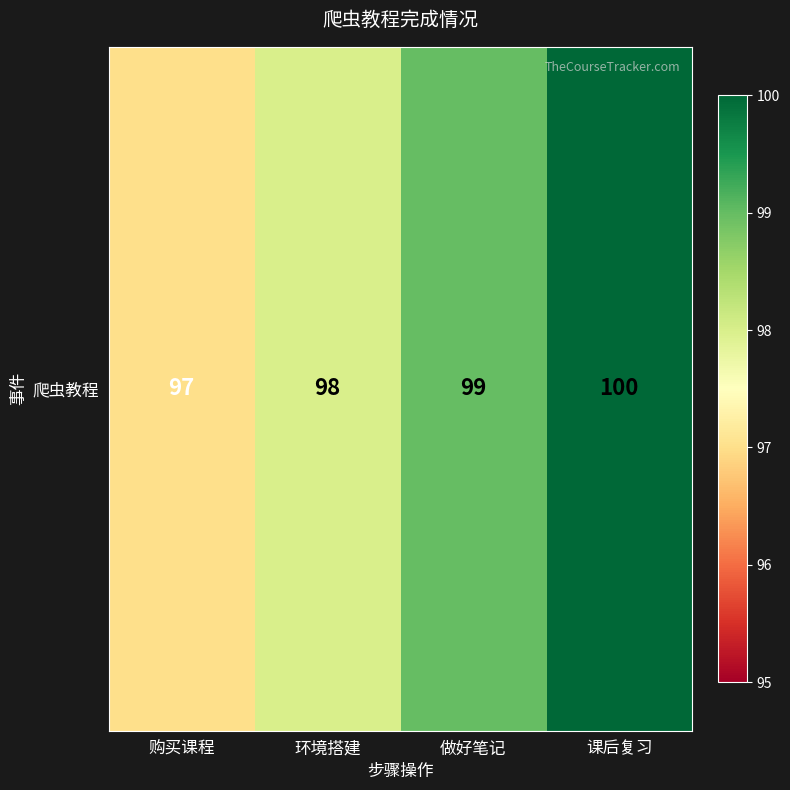

Reading right to left, extract all data points from this chart.

100	99	98	97